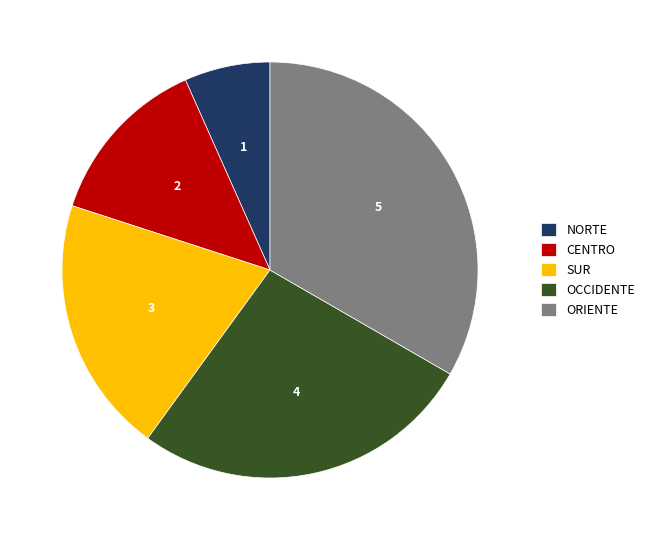

Count the number of slices in the pie.

5